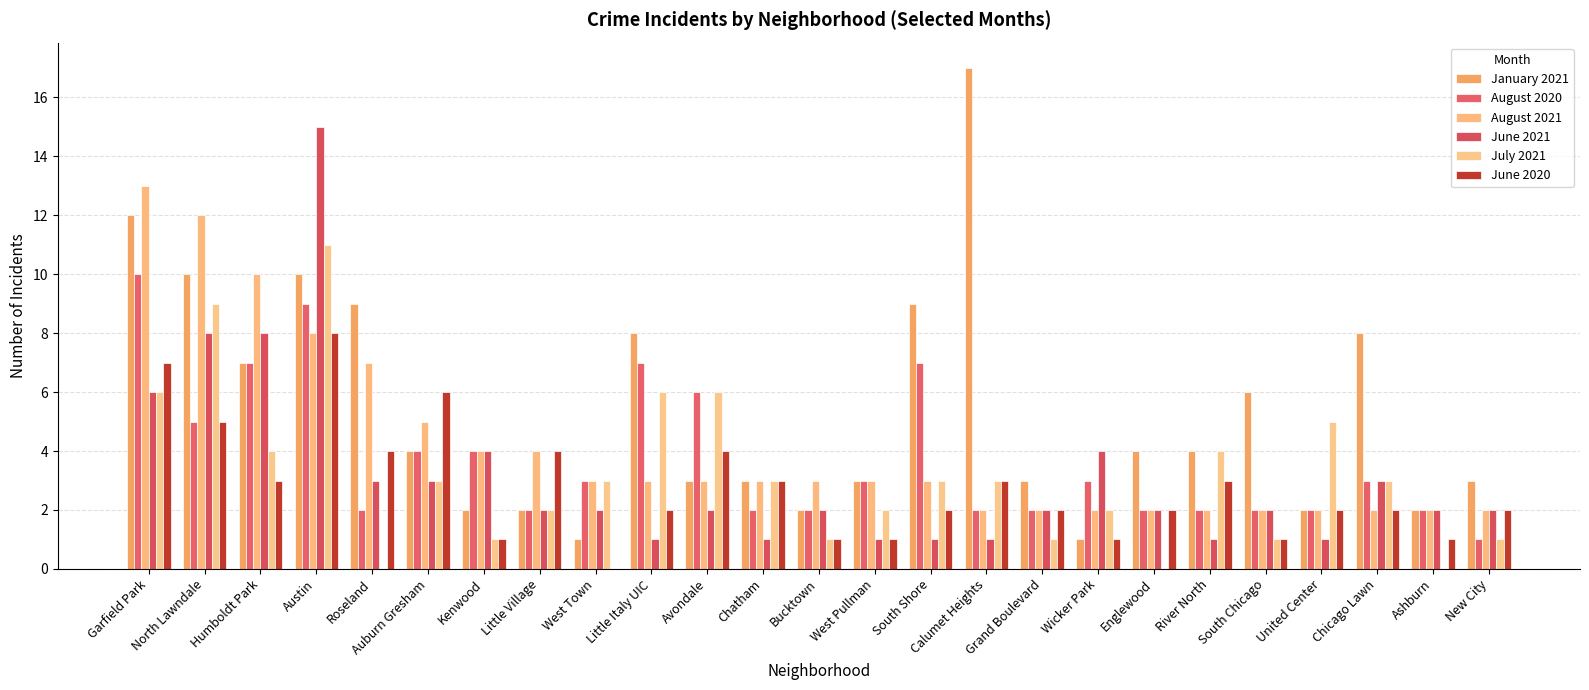

Reading left to right, transcribe all the data shown in this chart.

January 2021: 12	10	7	10	9	4	2	2	1	8	3	3	2	3	9	17	3	1	4	4	6	2	8	2	3
August 2020: 10	5	7	9	2	4	4	2	3	7	6	2	2	3	7	2	2	3	2	2	2	2	3	2	1
August 2021: 13	12	10	8	7	5	4	4	3	3	3	3	3	3	3	2	2	2	2	2	2	2	2	2	2
June 2021: 6	8	8	15	3	3	4	2	2	1	2	1	2	1	1	1	2	4	2	1	2	1	3	2	2
July 2021: 6	9	4	11	0	3	1	2	3	6	6	3	1	2	3	3	1	2	0	4	1	5	3	0	1
June 2020: 7	5	3	8	4	6	1	4	0	2	4	3	1	1	2	3	2	1	2	3	1	2	2	1	2